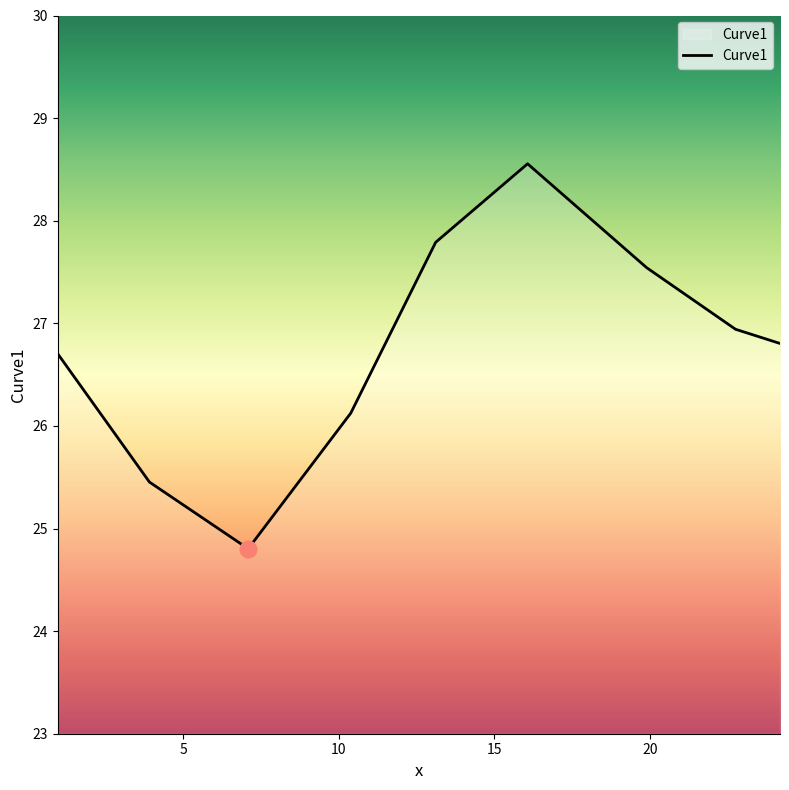

What is the greatest value displayed?

28.6